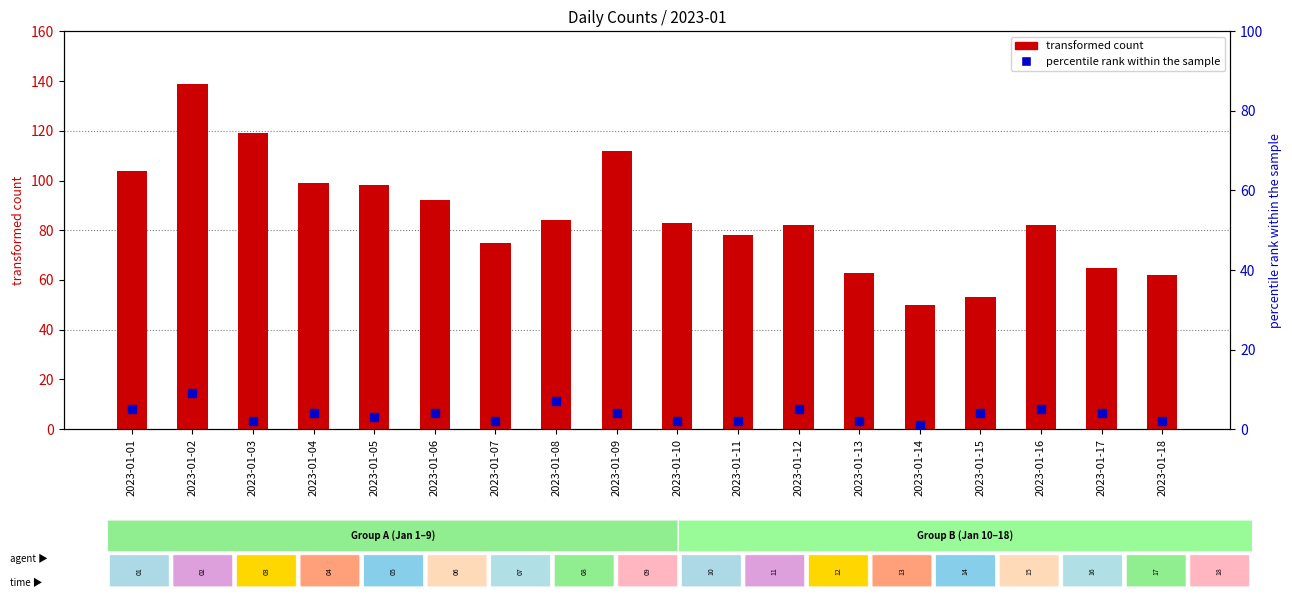

Which series contains the lowest Y value?

percentile rank within the sample